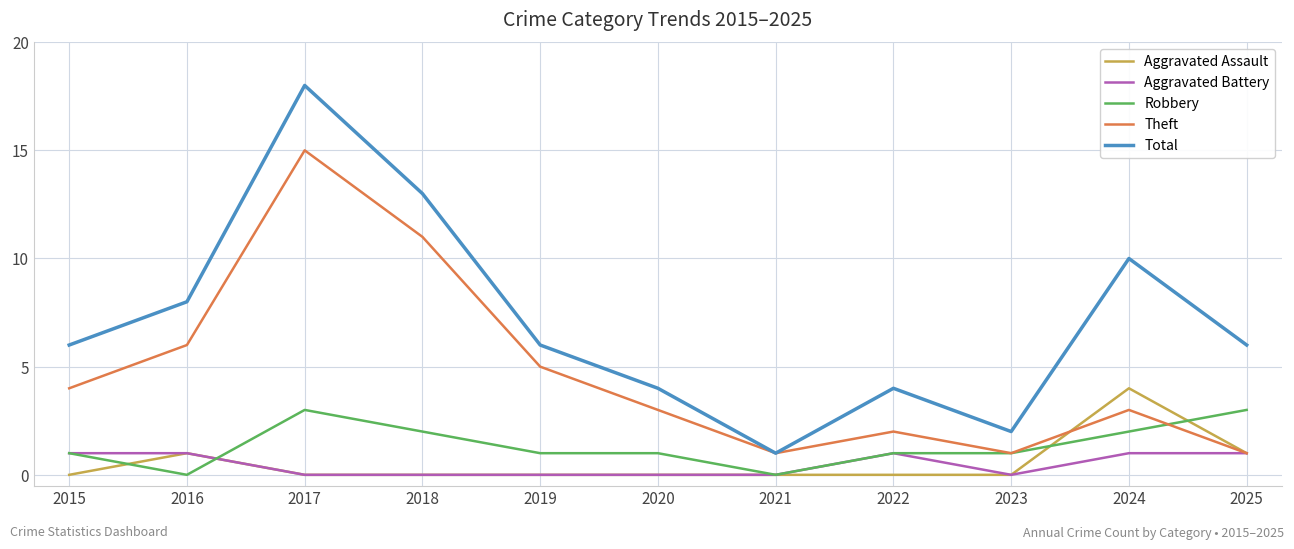

How many lines are shown in the chart?

5